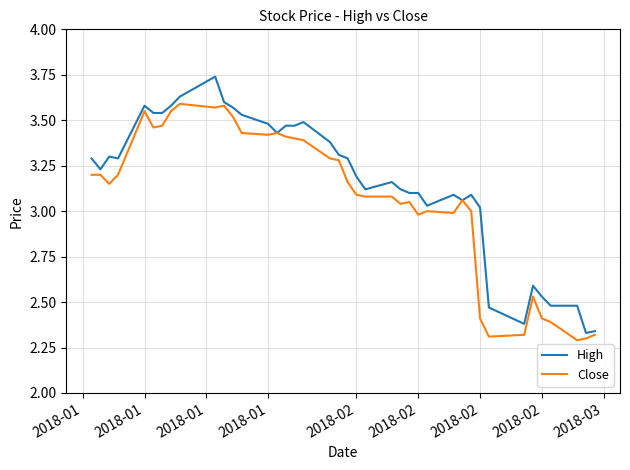

List the series in order of their peak value, lowest first.

Close, High